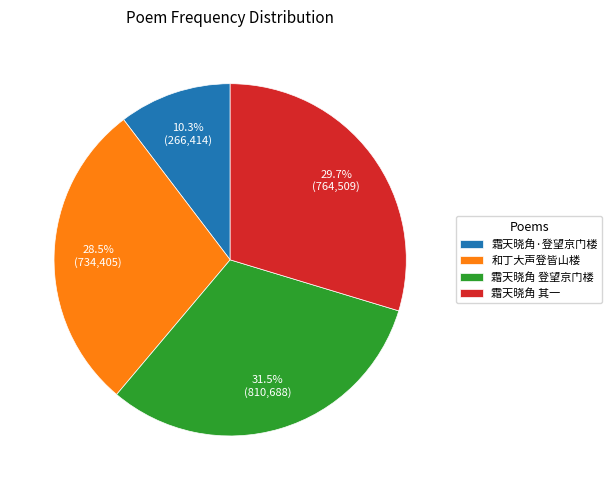

Between 霜天晓角·登望京门楼 and 霜天晓角 登望京门楼, which is larger?

霜天晓角 登望京门楼